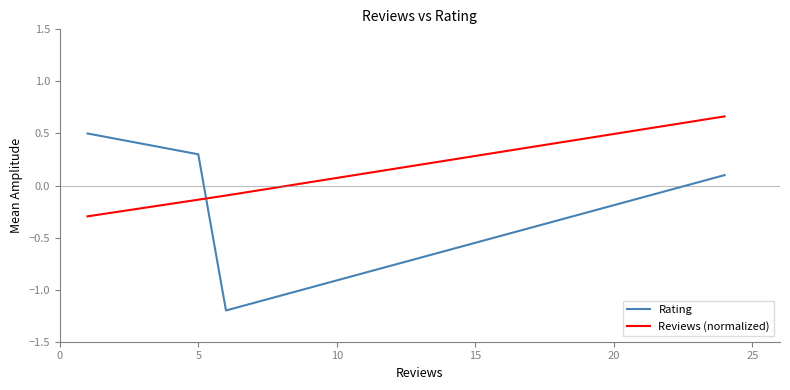

How many values in Reviews (normalized) are above zero?

1